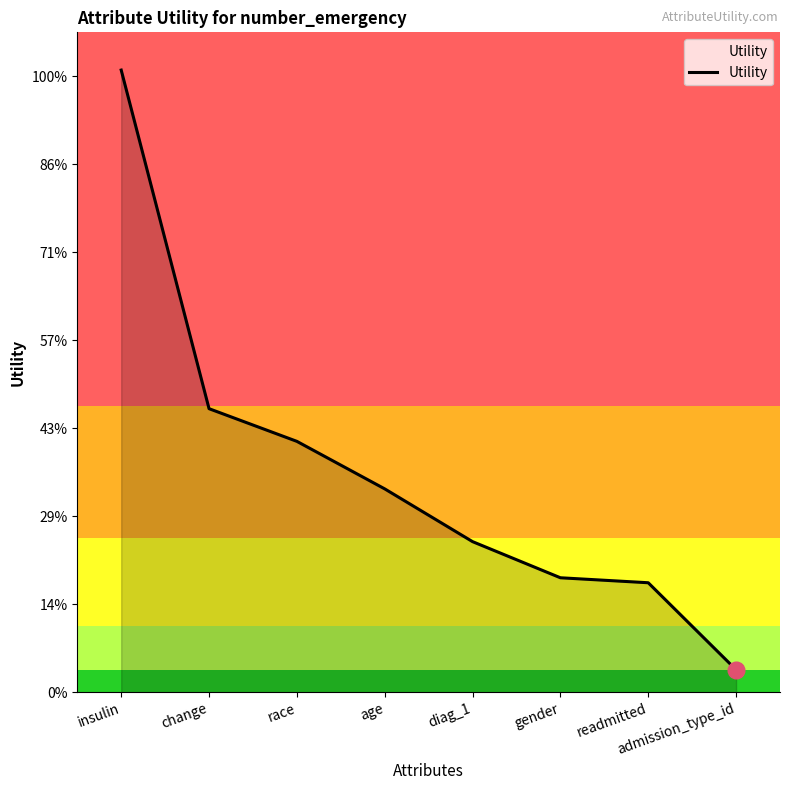

Between insulin and change, which is larger?

insulin